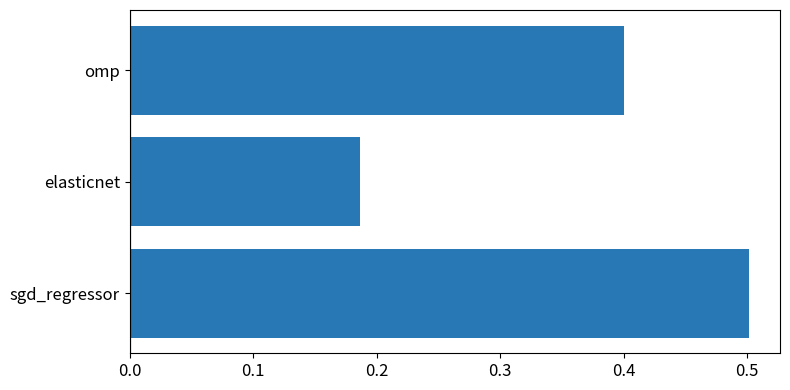

Which has a higher value, elasticnet or sgd_regressor?

sgd_regressor